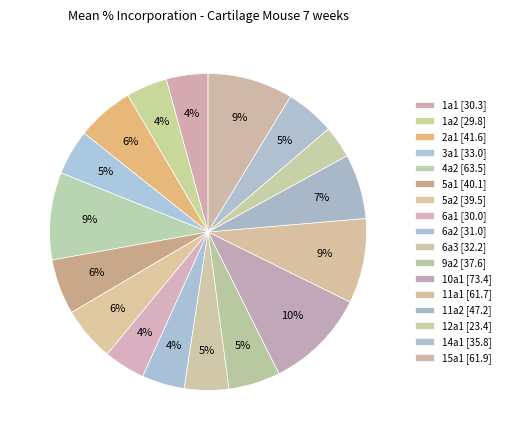

Count the number of slices in the pie.

17